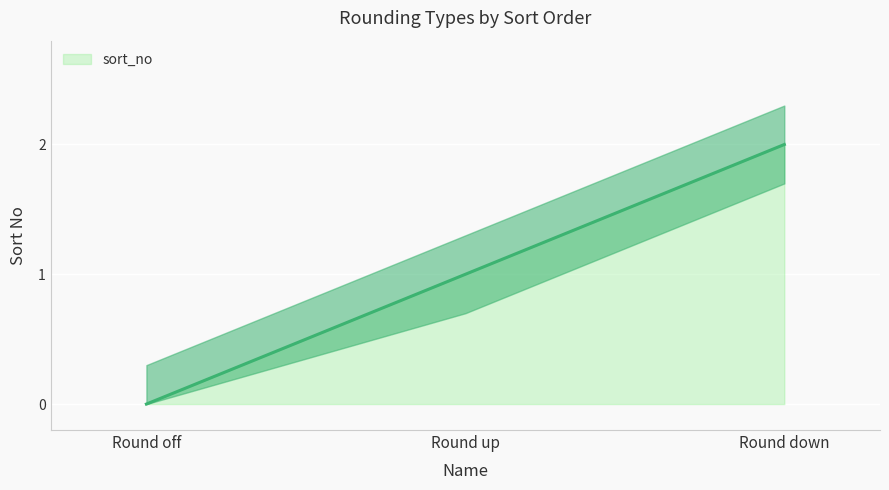

Does the chart display data point markers on the line(s)?

No